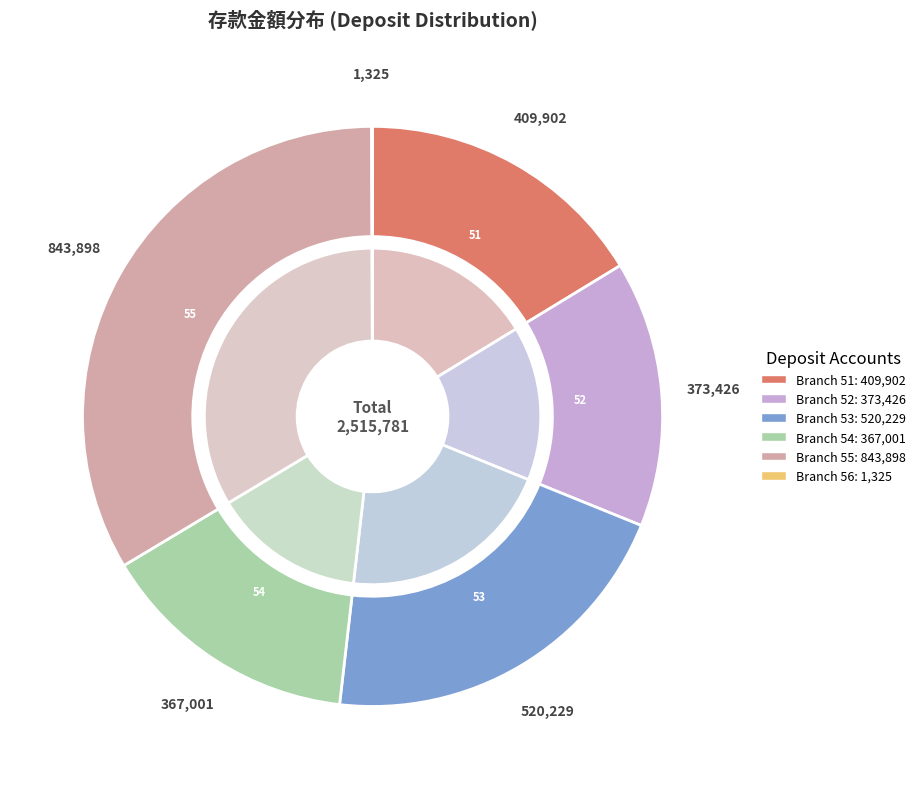

How many slices are in this pie chart?

6